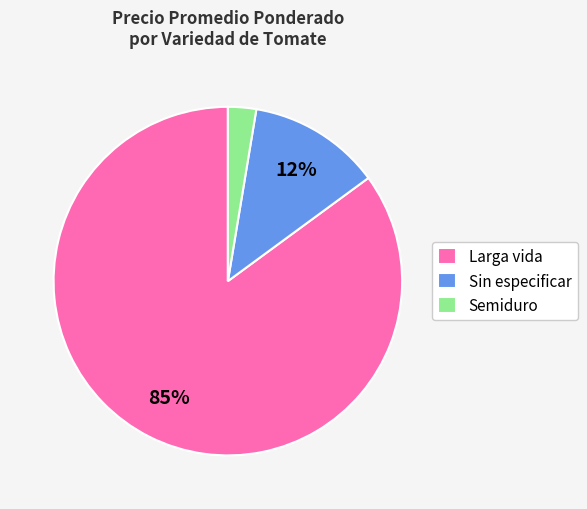

Between Larga vida and Semiduro, which is larger?

Larga vida